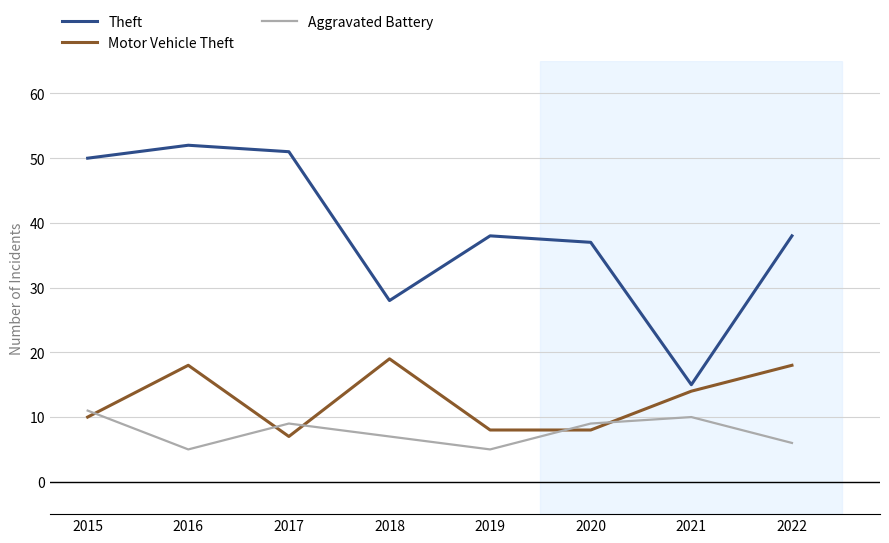

Which series has the largest total across all categories?

Theft